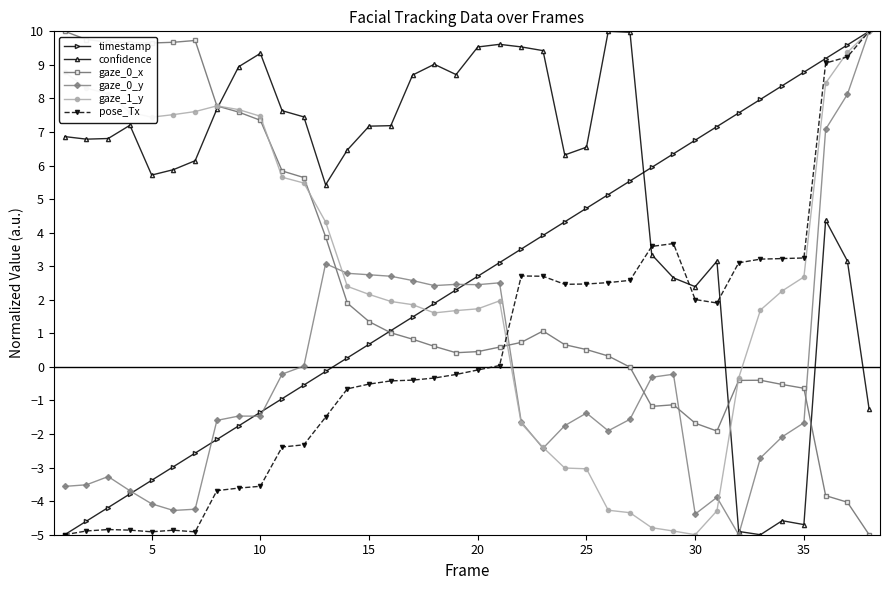

True or false: pose_Tx has more than 0 points higher than both neighbors.

True